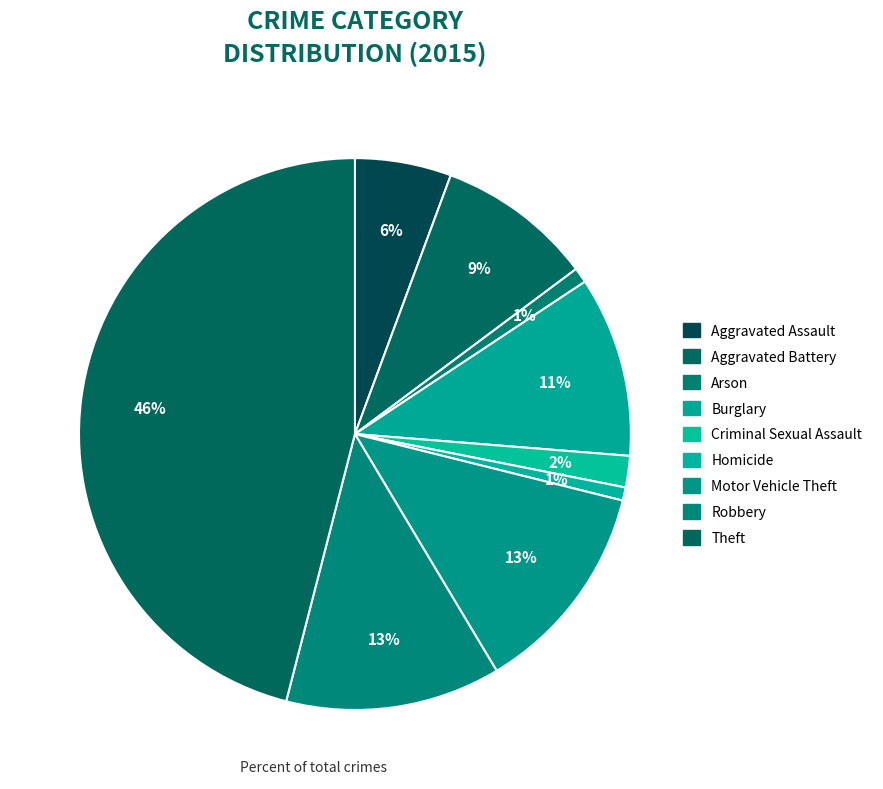

Rank the categories by value from lowest to highest.

Homicide, Arson, Criminal Sexual Assault, Aggravated Assault, Aggravated Battery, Burglary, Motor Vehicle Theft, Robbery, Theft